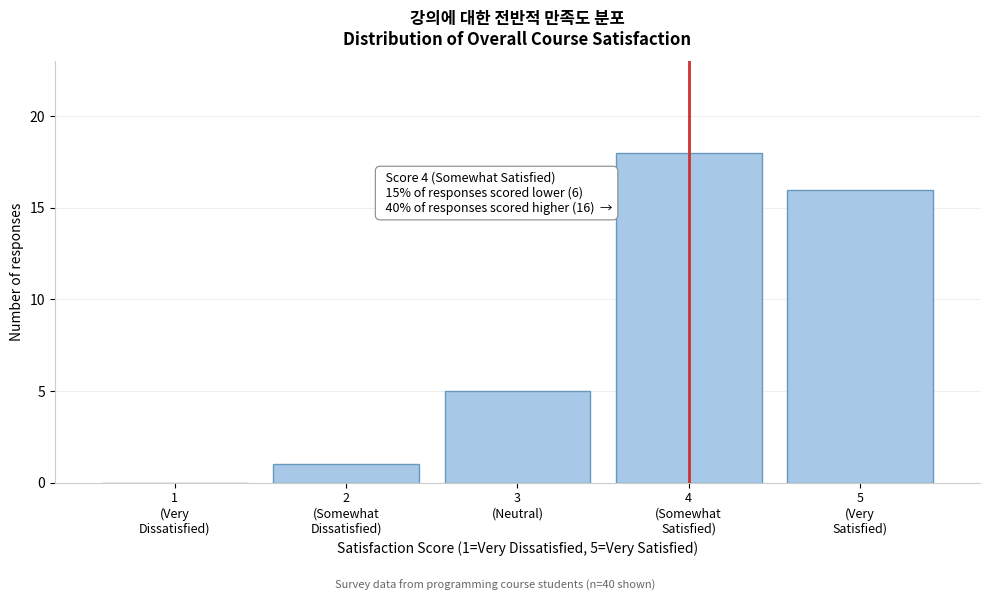

What is the greatest value displayed?

18